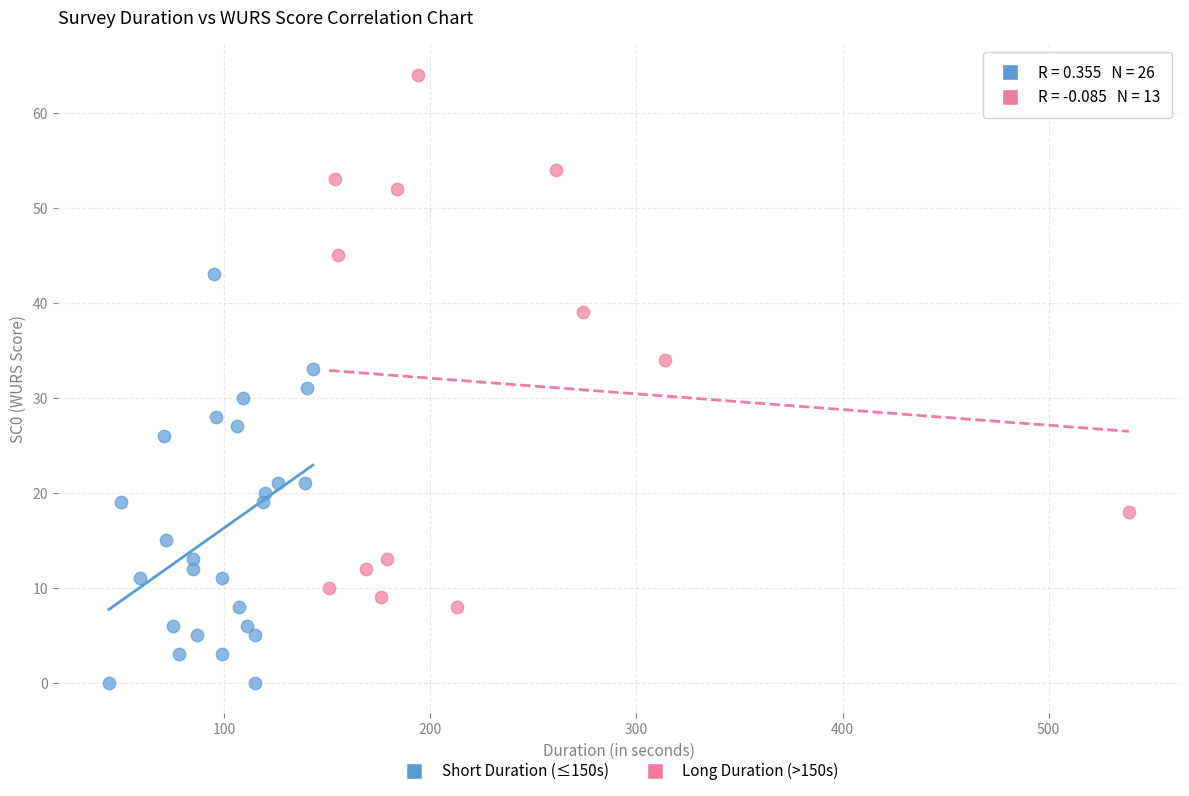

Which series has the largest Y range (max minus min)?

Long Duration (>150s)